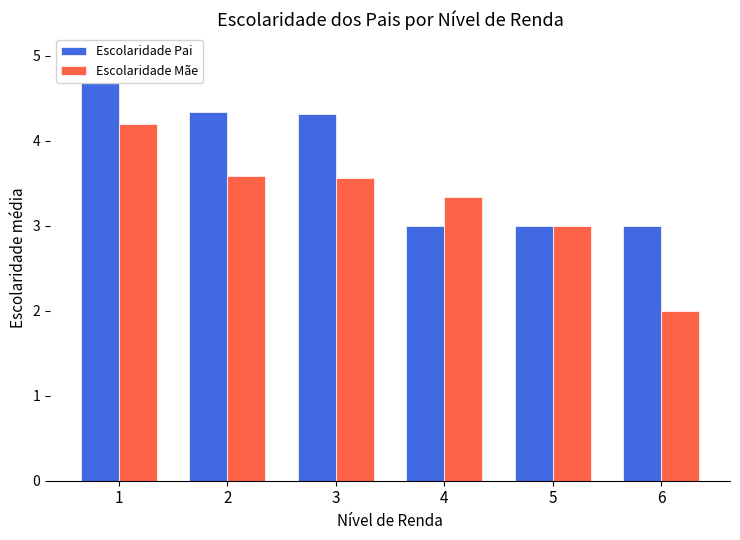

Reading right to left, transcribe all the data shown in this chart.

Escolaridade Pai: 3.0	3.0	3.0	4.3	4.3	5.0
Escolaridade Mãe: 2.0	3.0	3.3	3.6	3.6	4.2